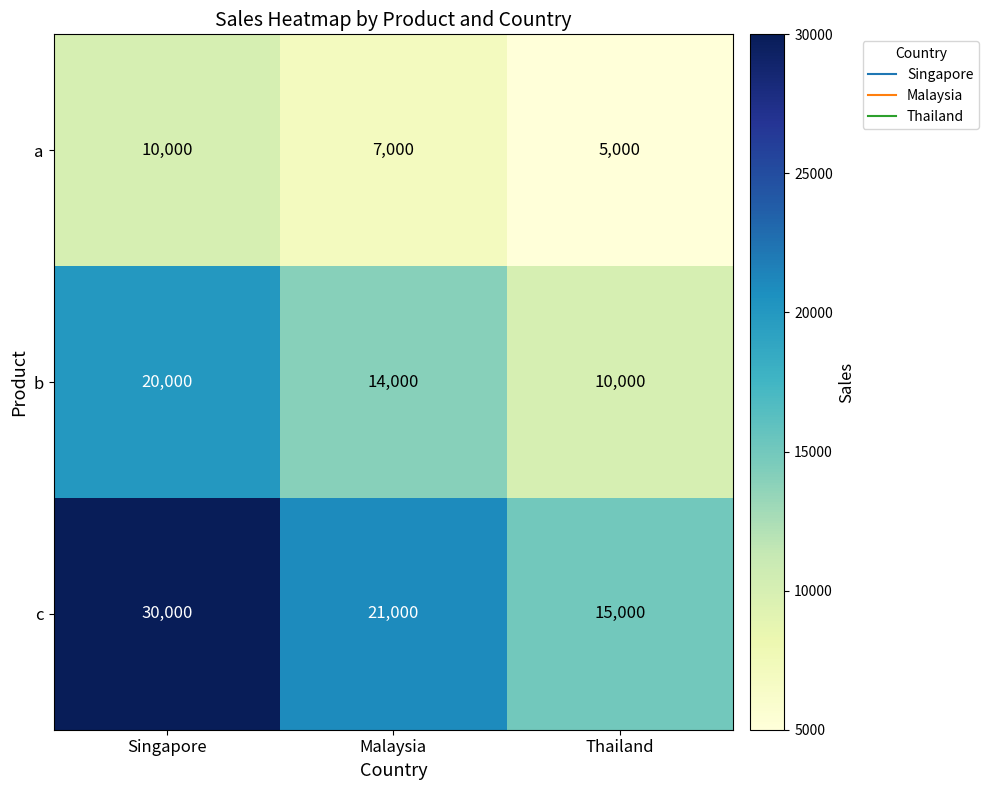

What is the spread (max minus min) of values at Singapore?

20000